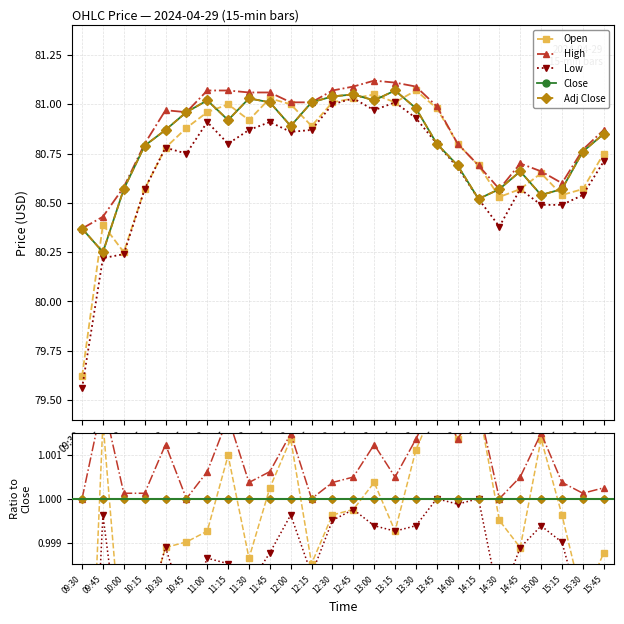

Which series changed the most between 13:00 and 13:45?

Open